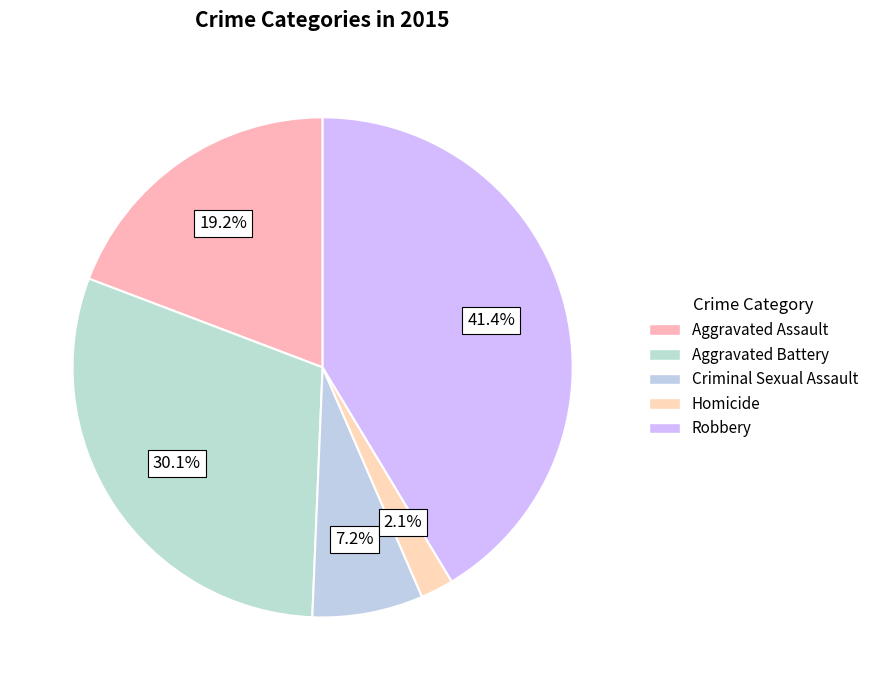

What is the ratio of the value at Criminal Sexual Assault to the value at Aggravated Battery?

0.2